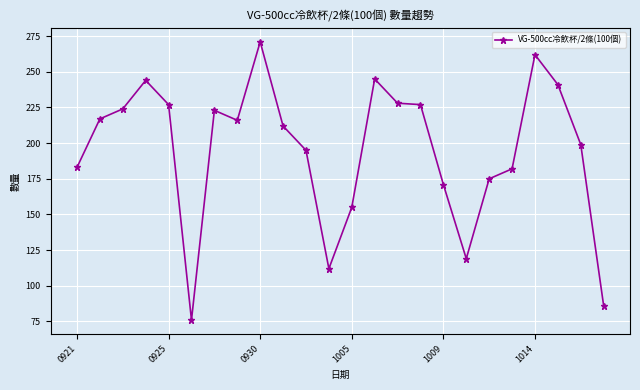

What is the value of the 21st point from the left?

262